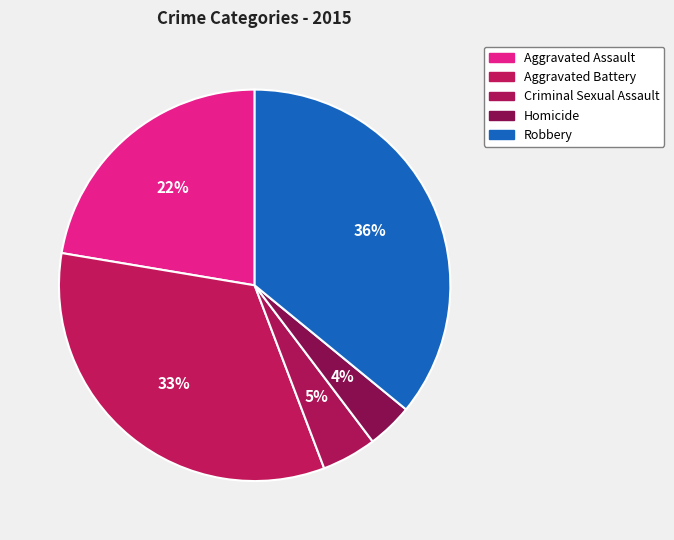

To the nearest percent, what is the difference between the Robbery and Criminal Sexual Assault slice percentages?

31%